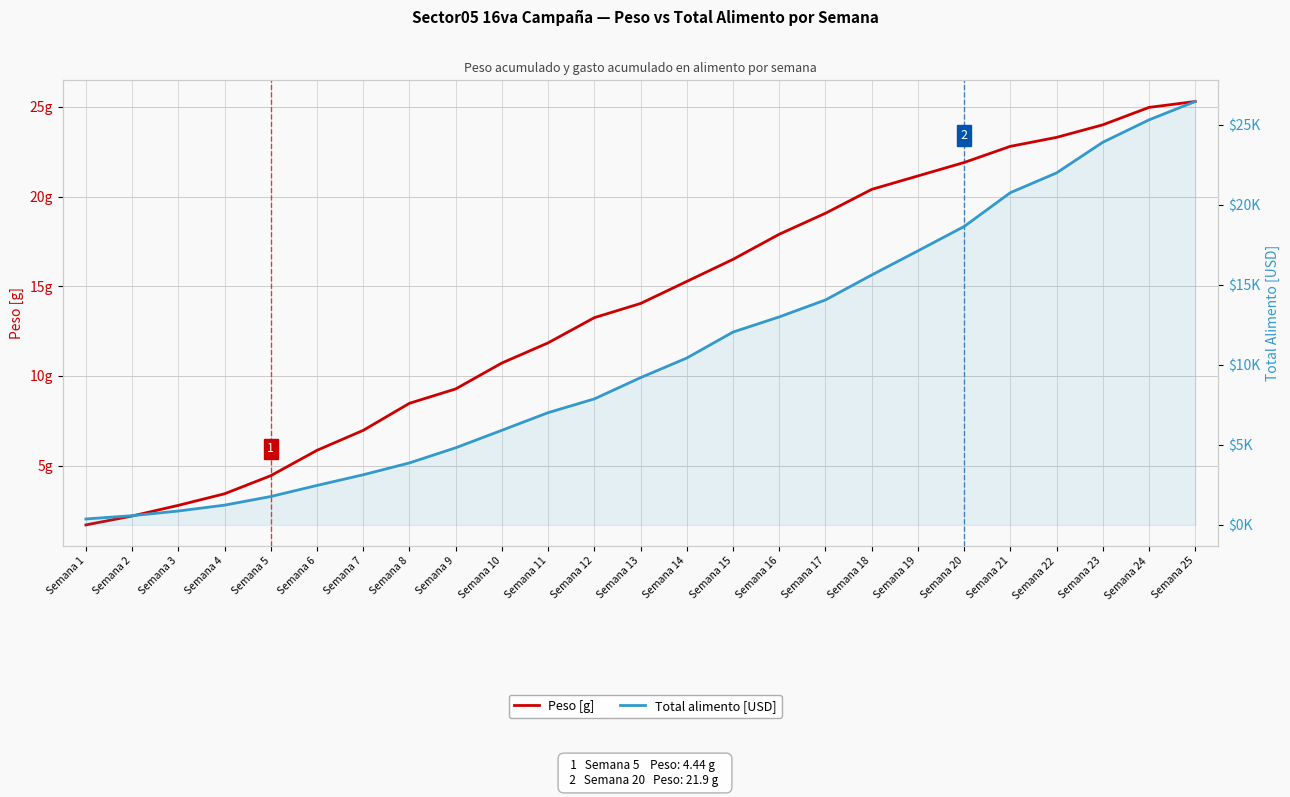

Read the Total alimento [USD] value at Semana 4.

1236.9